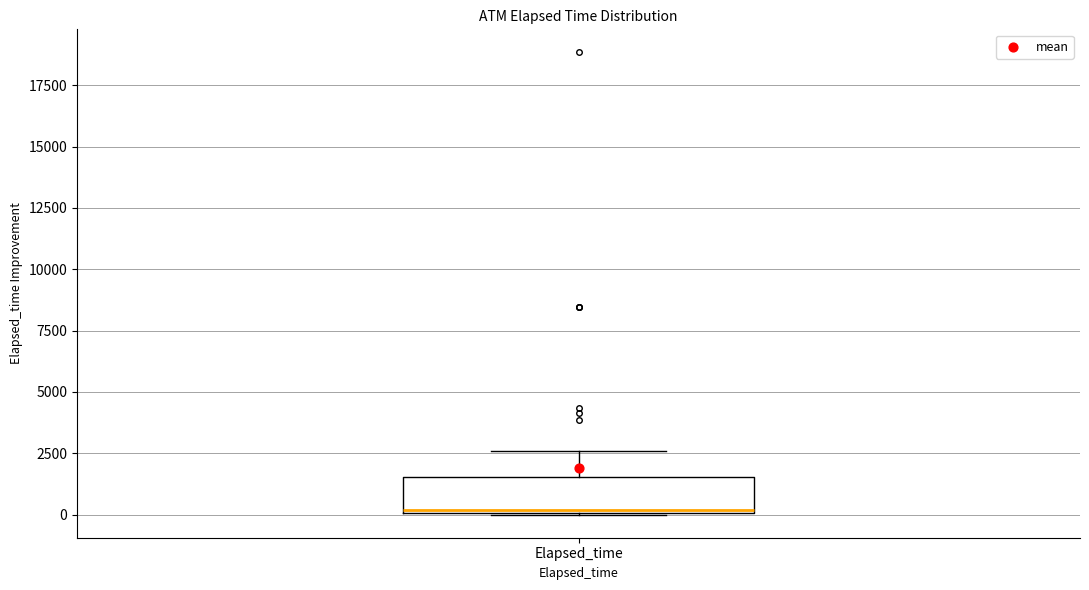

Read this box plot against the y-axis: the position of the median line, the range covered by the box, and the ends of both whiskers. The values are not printed on the chart, so give them approximately, as read against the axis.

median 0, box 0 to 1500, whiskers 0 to 2500